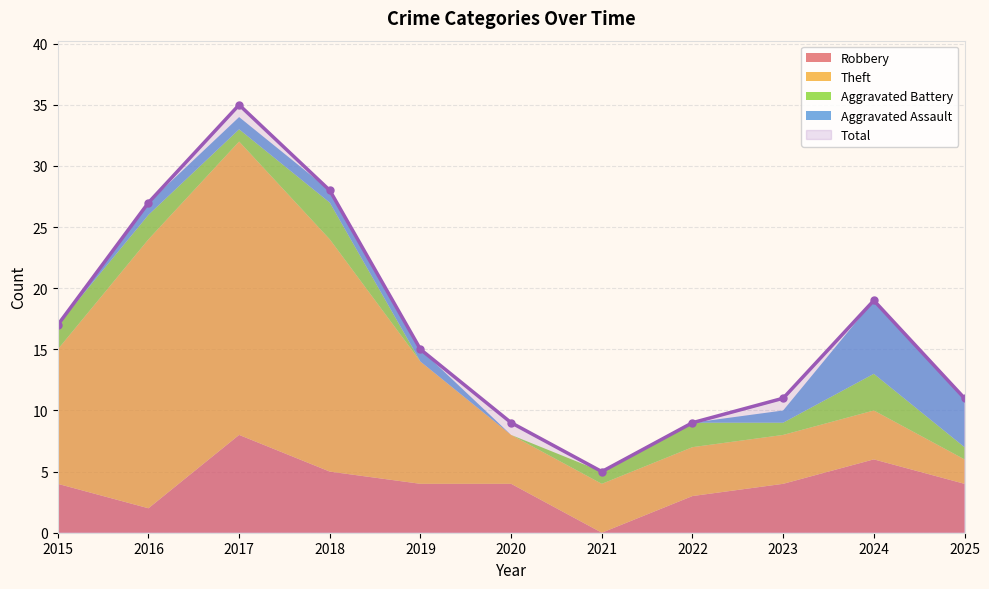

True or false: Total has more than 1 points higher than both neighbors.

True